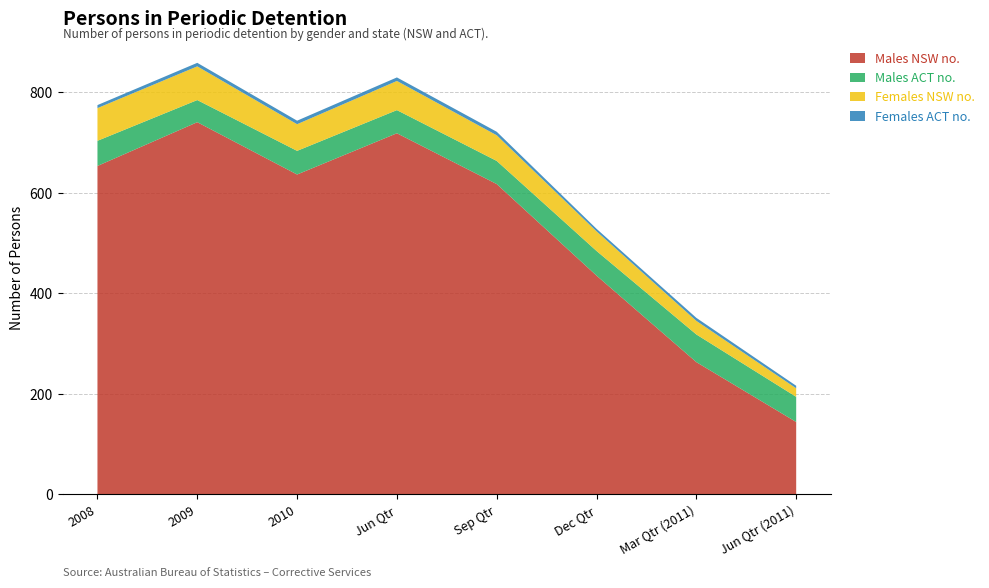

Reading left to right, extract all data points from this chart.

Males NSW no.: 2008=653	2009=740	2010=636	Jun Qtr=718	Sep Qtr=617	Dec Qtr=435	Mar Qtr (2011)=263	Jun Qtr (2011)=144
Males ACT no.: 2008=50	2009=44	2010=47	Jun Qtr=46	Sep Qtr=46	Dec Qtr=49	Mar Qtr (2011)=55	Jun Qtr (2011)=50
Females NSW no.: 2008=65	2009=67	2010=53	Jun Qtr=58	Sep Qtr=51	Dec Qtr=39	Mar Qtr (2011)=27	Jun Qtr (2011)=17
Females ACT no.: 2008=6	2009=7	2010=7	Jun Qtr=7	Sep Qtr=7	Dec Qtr=5	Mar Qtr (2011)=6	Jun Qtr (2011)=5